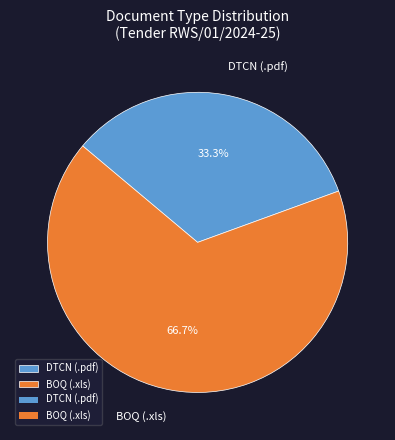

Combined, what portion of the pie is BOQ (.xls) and DTCN (.pdf)?

100.0%